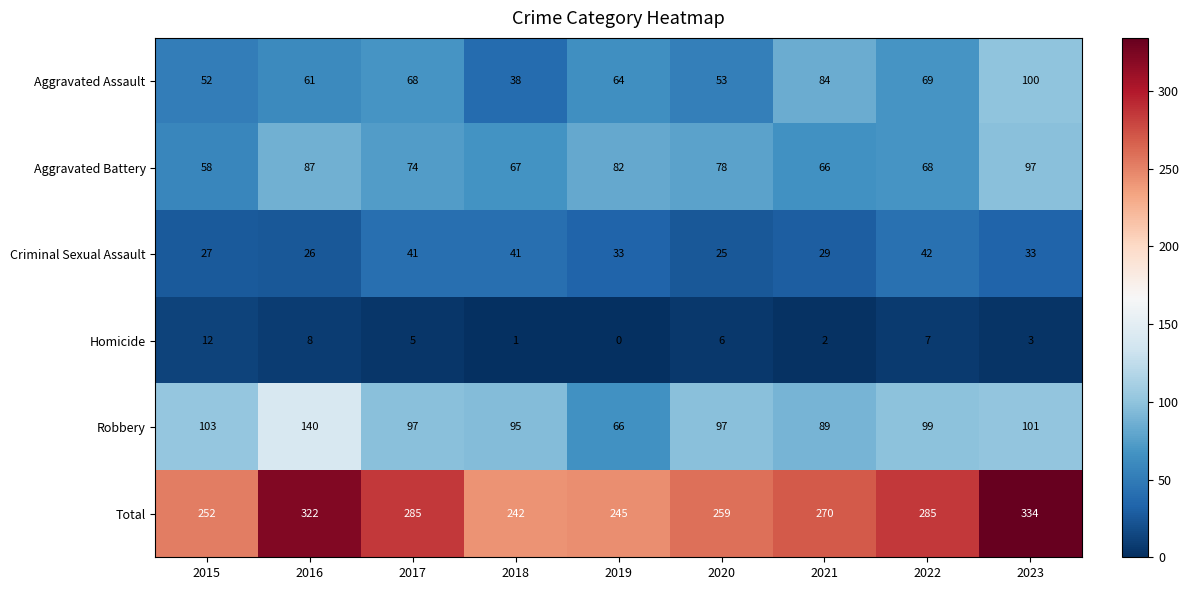

Where does the Homicide series first go above 5?

2015